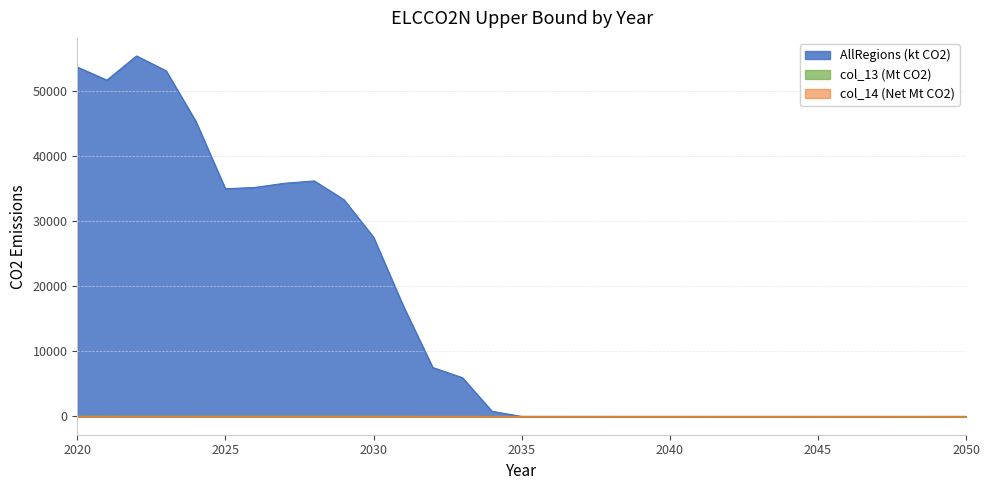

Reading left to right, list all the values displayed in this chart.

AllRegions (kt CO2): 53684.5	51677.8	55395.0	53106.1	45365.0	34977.2	35194.2	35830.9	36186.6	33308.5	27550.5	17026.0	7512.5	5960.6	791.2	0.0	0.0	0.0	0.0	0.0	0.0	0.0	0.0	0.0	0.0	0.0	0.0	0.0	0.0	0.0	0.0
col_13 (Mt CO2): 53.7	51.7	55.4	53.1	45.4	35.0	35.2	35.8	36.2	33.3	27.6	17.0	7.5	6.0	0.8	0.0	0.0	0.0	0.0	0.0	0.0	0.0	0.0	0.0	0.0	0.0	0.0	0.0	0.0	0.0	0.0
col_14 (Net Mt CO2): 0.0	0.0	0.0	0.0	0.0	0.0	0.0	0.0	0.0	0.0	0.0	0.0	0.0	0.0	0.0	-6.2	-8.4	-10.6	-12.8	-14.9	-16.5	-18.4	-20.2	-22.2	-24.3	-26.5	-28.3	-30.1	-31.9	-33.6	-35.4